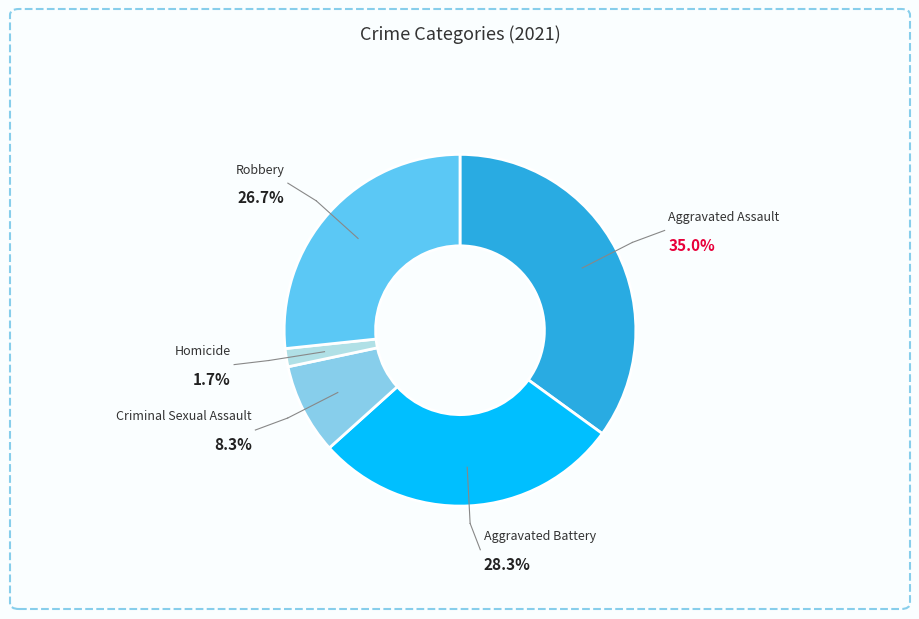

Is there any slice that represents more than half of the pie?

No